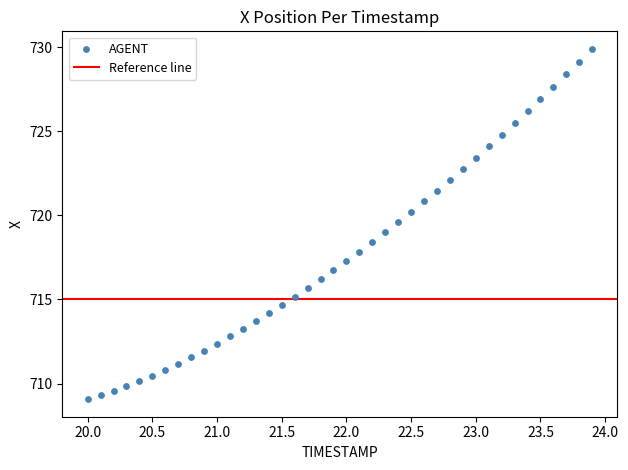

What is the range of X values (max minus min)?

3.9